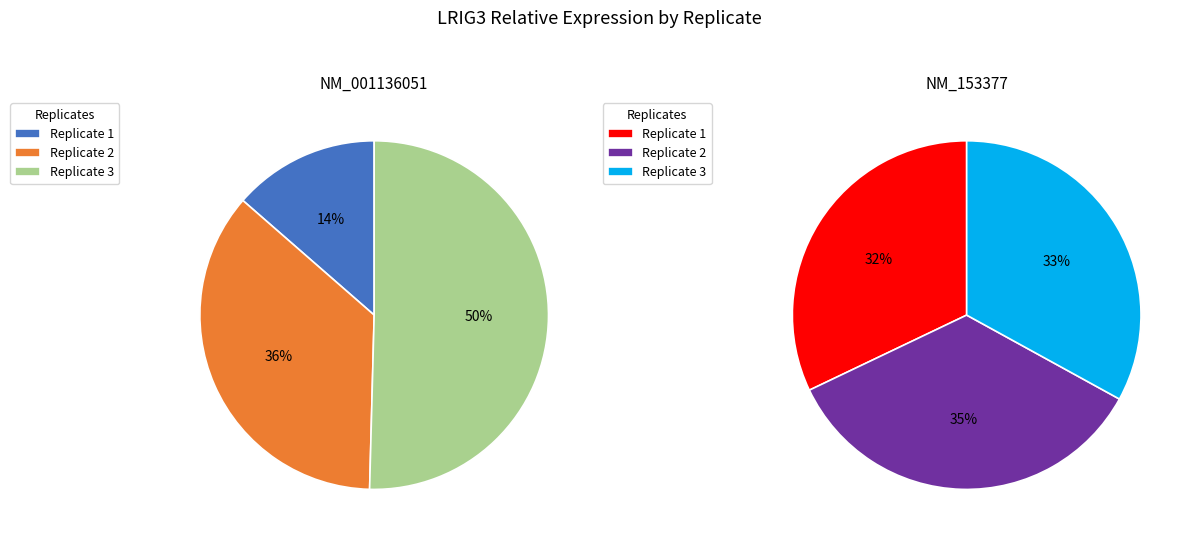

How many slices are in this pie chart?

3